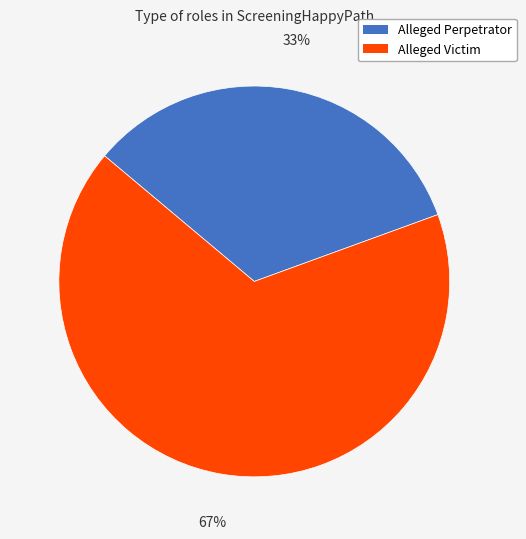

Do Alleged Victim and Alleged Perpetrator together represent more than half of the pie?

Yes